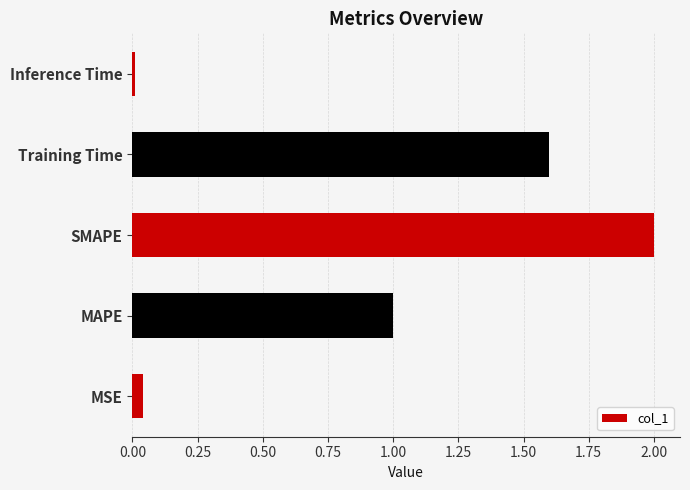

The chart shows a value of 2.0 at SMAPE. True or false?

True